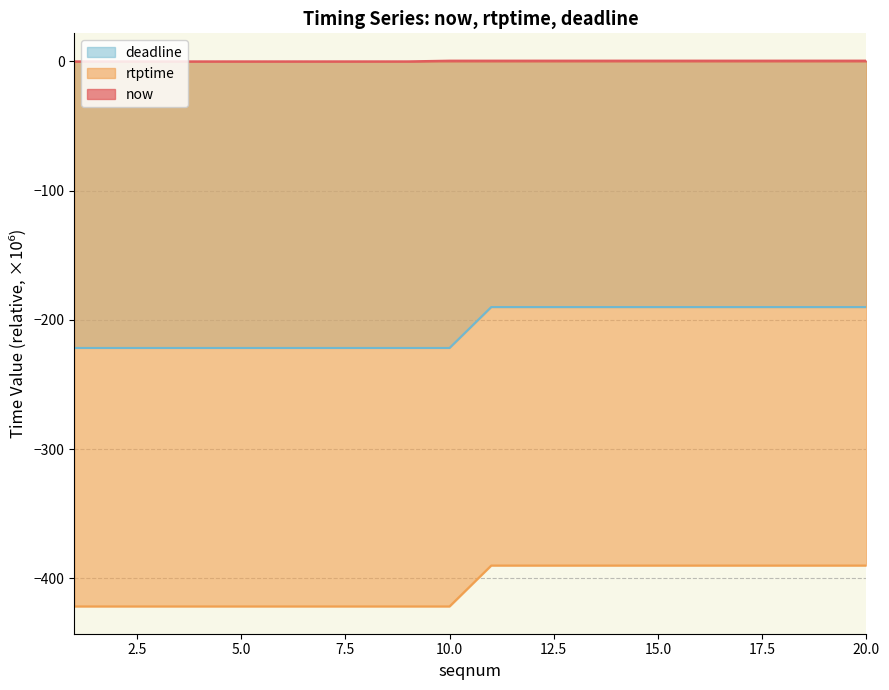

Where is now nearest to the value 0?

1